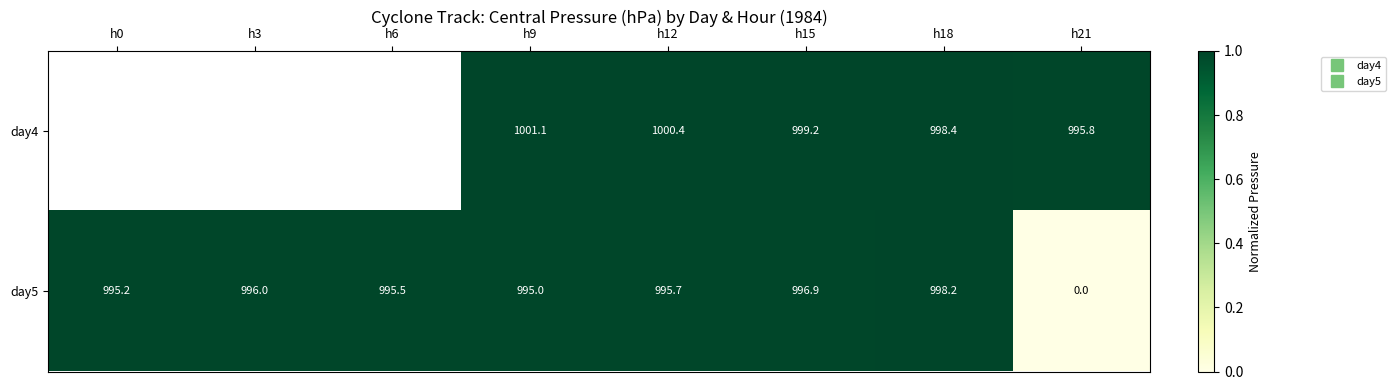

How many categories are shown in the chart?

8